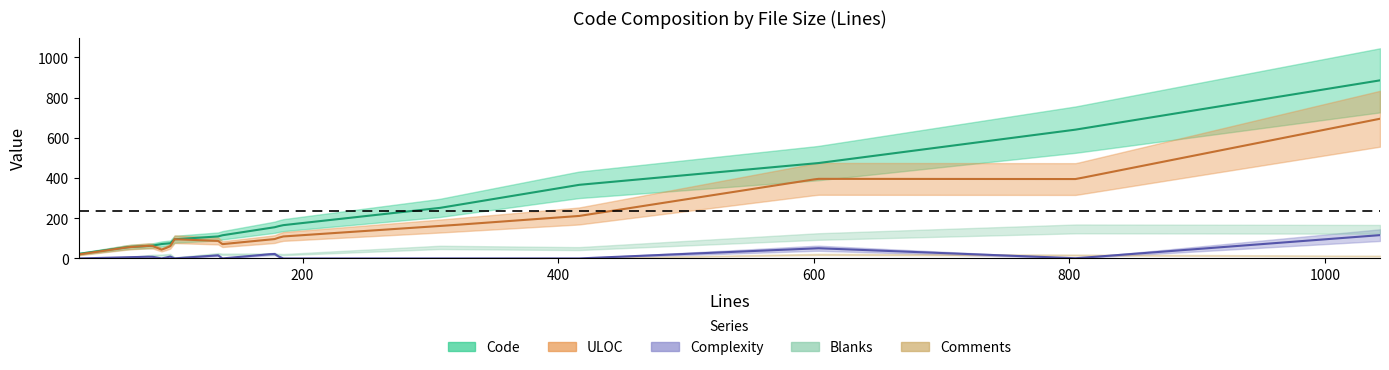

What are all the series names shown in the legend?

Code, Blanks, Comments, Complexity, ULOC